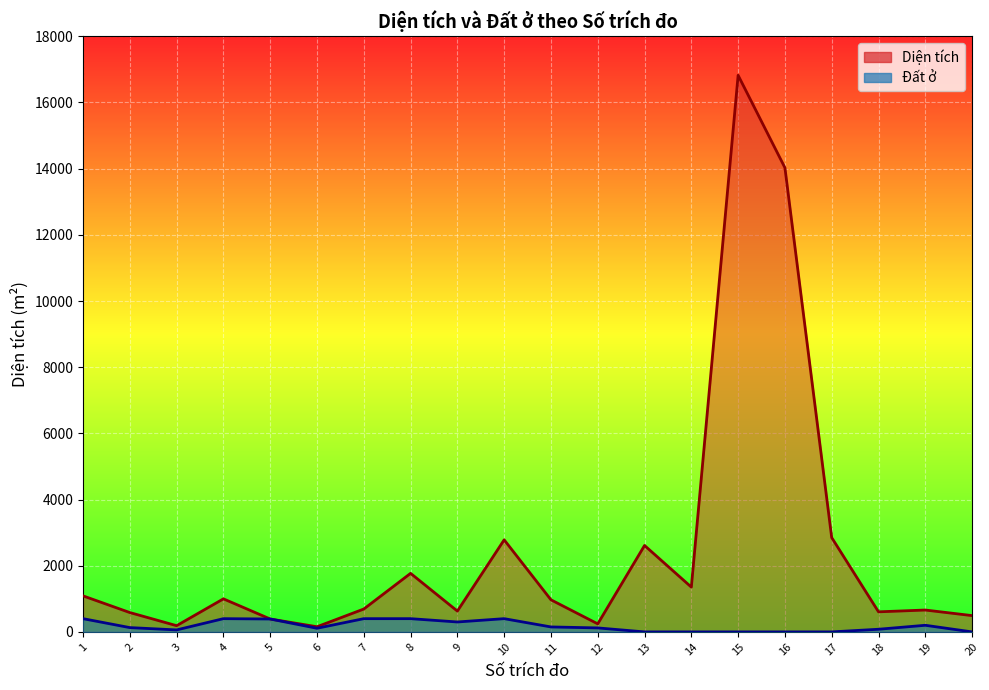

What is the approximate value of Đất ở at 19?

200.0